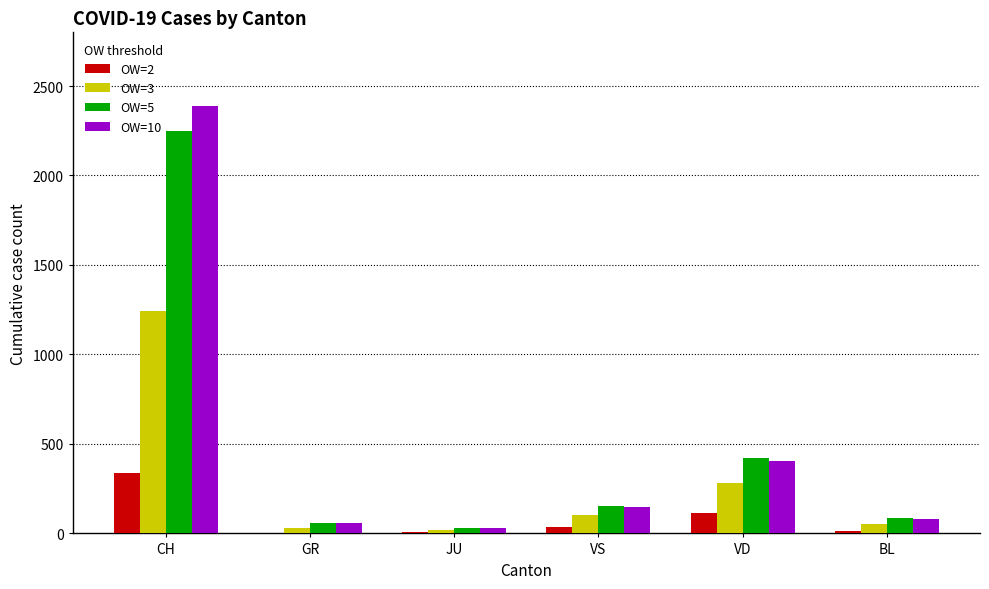

How many categories are shown in the chart?

6